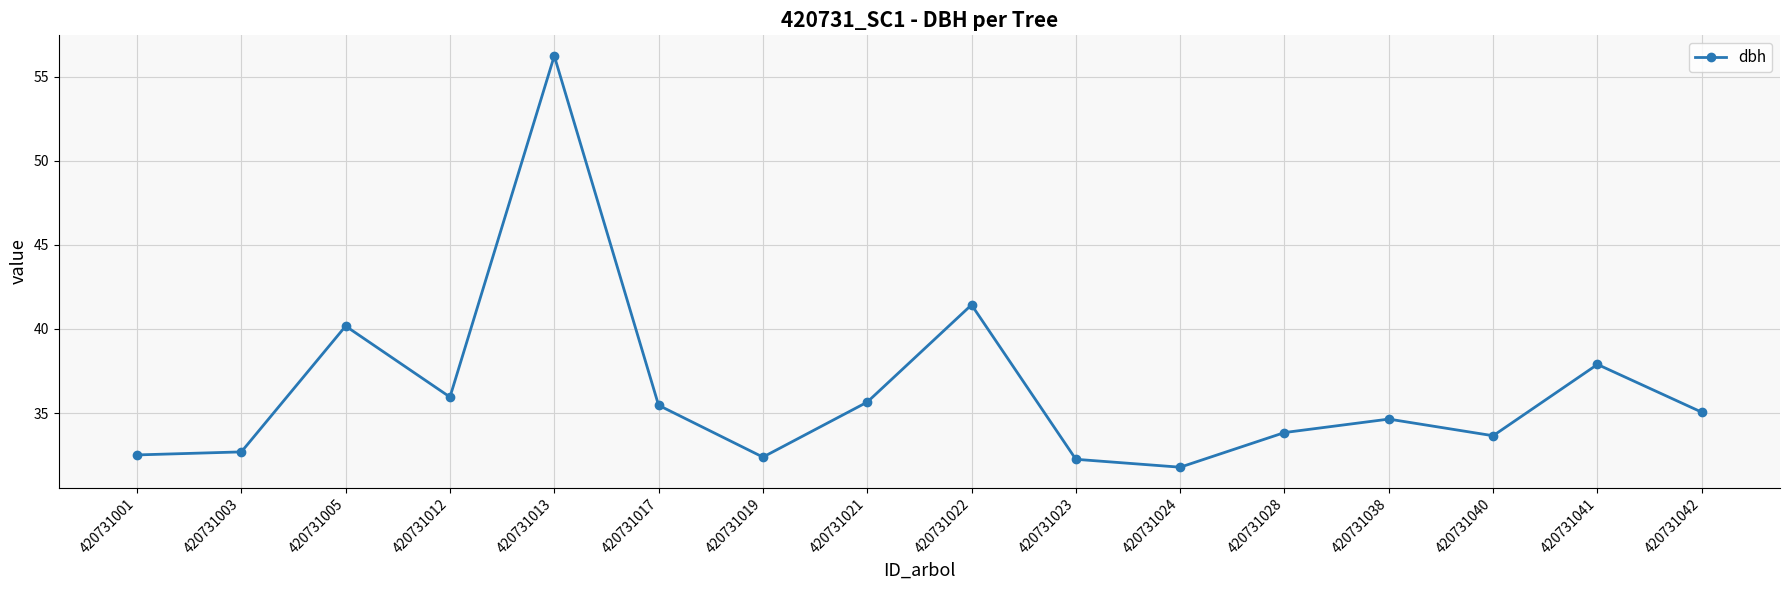

Between 420731022 and 420731040, which is larger?

420731022